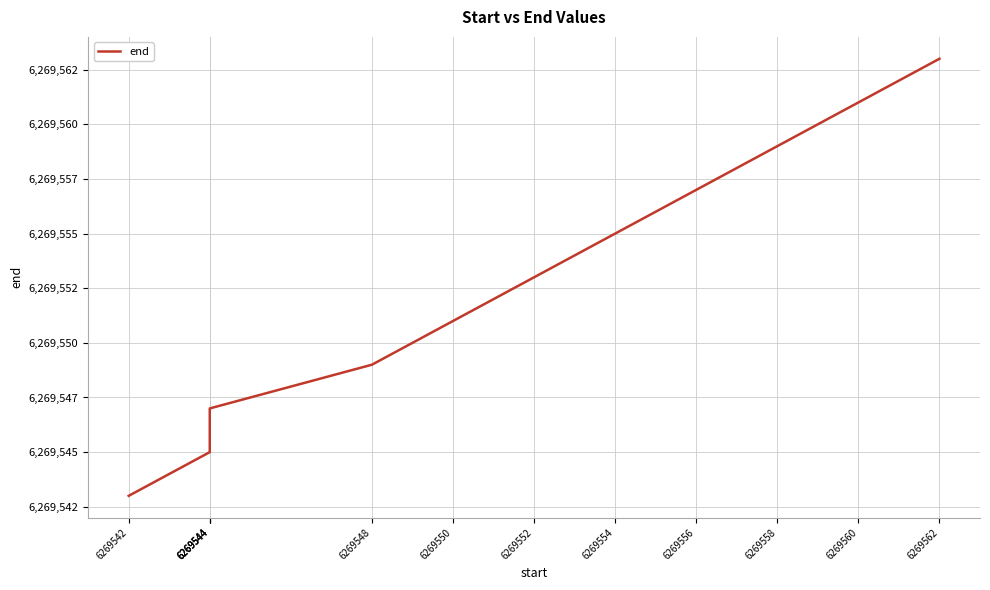

What is the maximum value shown in the chart?

6269563